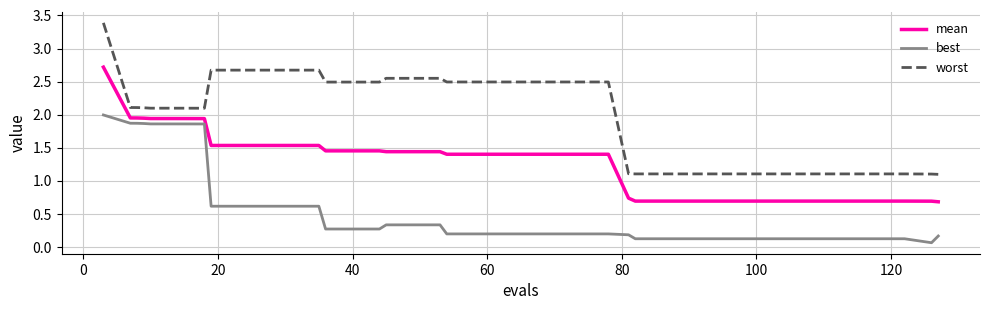

Which series has the largest total across all categories?

worst